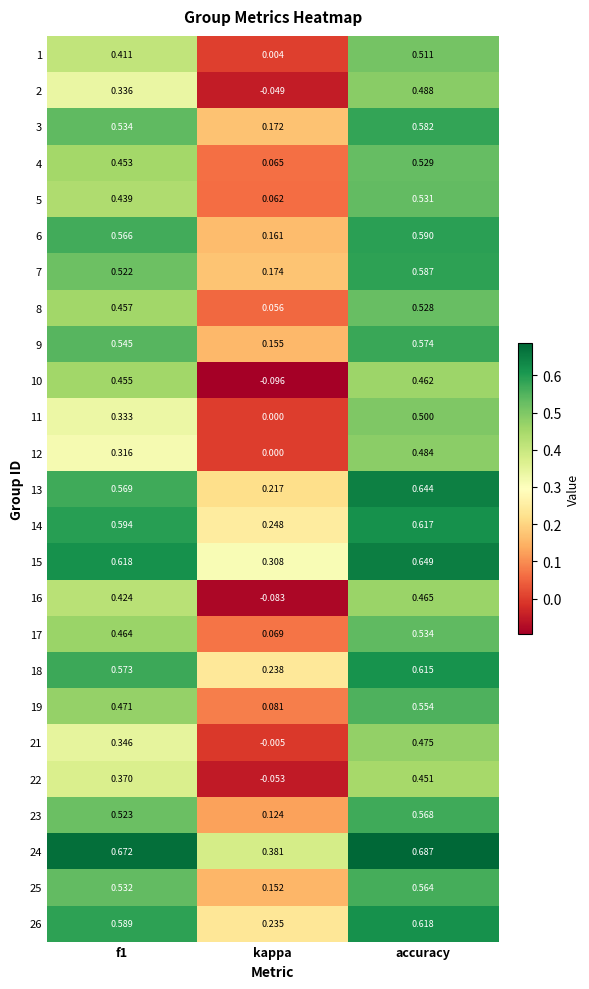

At which category is the sum across all series the highest?

accuracy